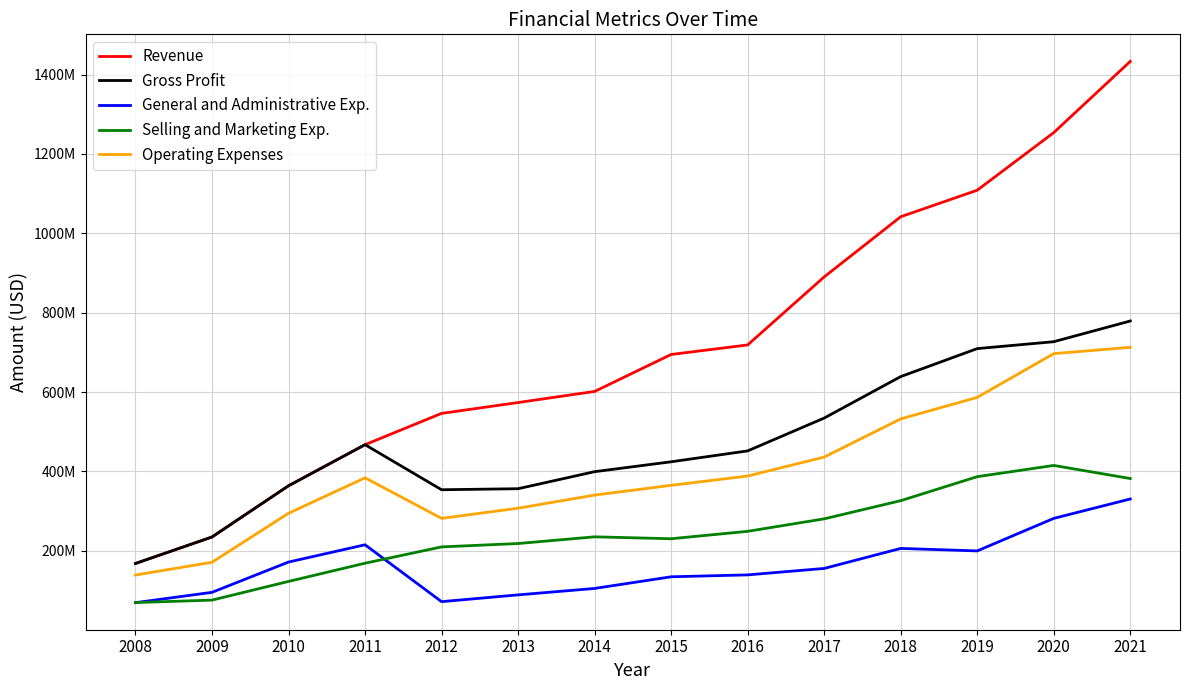

Reading left to right, transcribe all the data shown in this chart.

Revenue: 2008=168126000	2009=234816000	2010=363888000	2011=467398000	2012=546285000	2013=573621000	2014=601552000	2015=694700000	2016=718774000	2017=890151000	2018=1041758000	2019=1108595000	2020=1253760000	2021=1433197000
Gross Profit: 2008=168126000	2009=234816000	2010=363888000	2011=467398000	2012=353910000	2013=356478000	2014=399416000	2015=424330000	2016=451762000	2017=534486000	2018=638971000	2019=709509000	2020=726894000	2021=779077000
General and Administrative Exp.: 2008=69371000	2009=95360000	2010=171679000	2011=215202000	2012=71900000	2013=88976000	2014=105200000	2015=134560000	2016=139350000	2017=155601000	2018=206040000	2019=199751000	2020=281710000	2021=330590000
Selling and Marketing Exp.: 2008=69577000	2009=75786000	2010=122890000	2011=168747000	2012=209870000	2013=218370000	2014=235227000	2015=230441000	2016=249096000	2017=280561000	2018=326333000	2019=386840000	2020=415111000	2021=382163000
Operating Expenses: 2008=138948000	2009=171146000	2010=294569000	2011=383949000	2012=281770000	2013=307346000	2014=340427000	2015=365001000	2016=388446000	2017=436162000	2018=532373000	2019=586591000	2020=696821000	2021=712753000